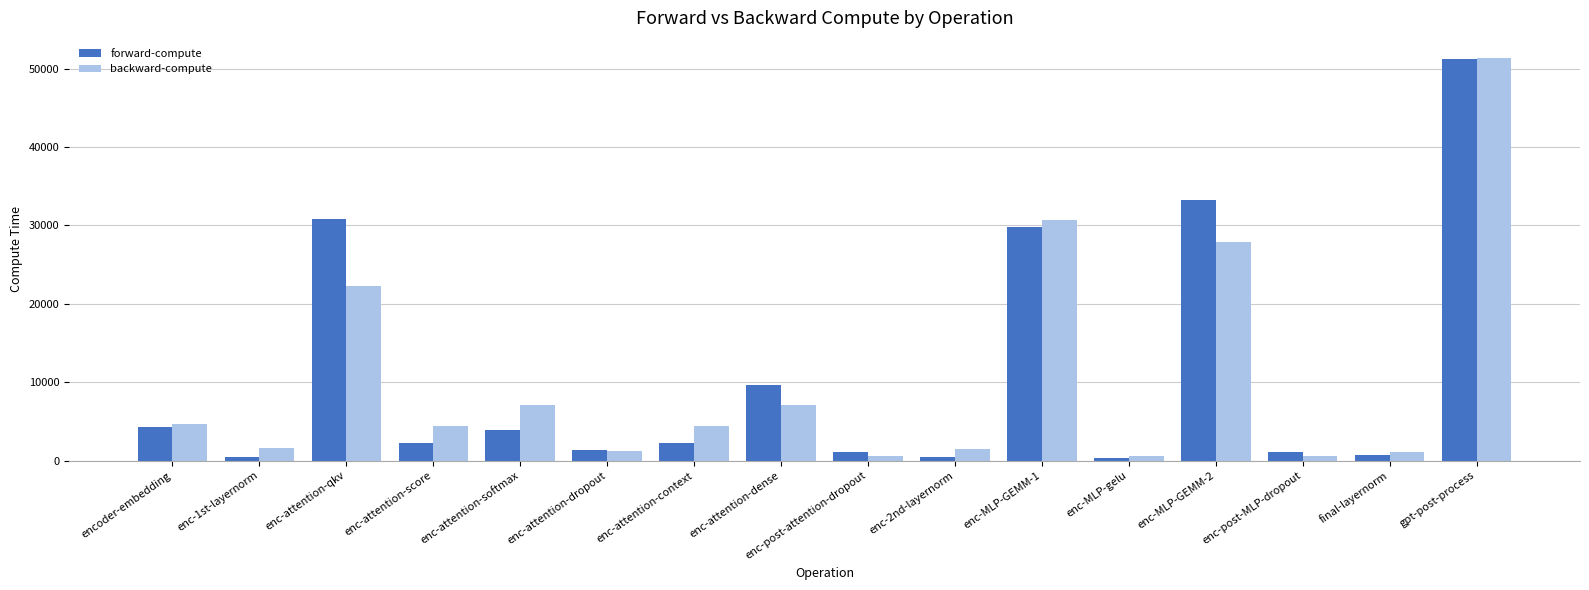

The value of forward-compute at enc-attention-qkv is 43155.8. True or false?

False